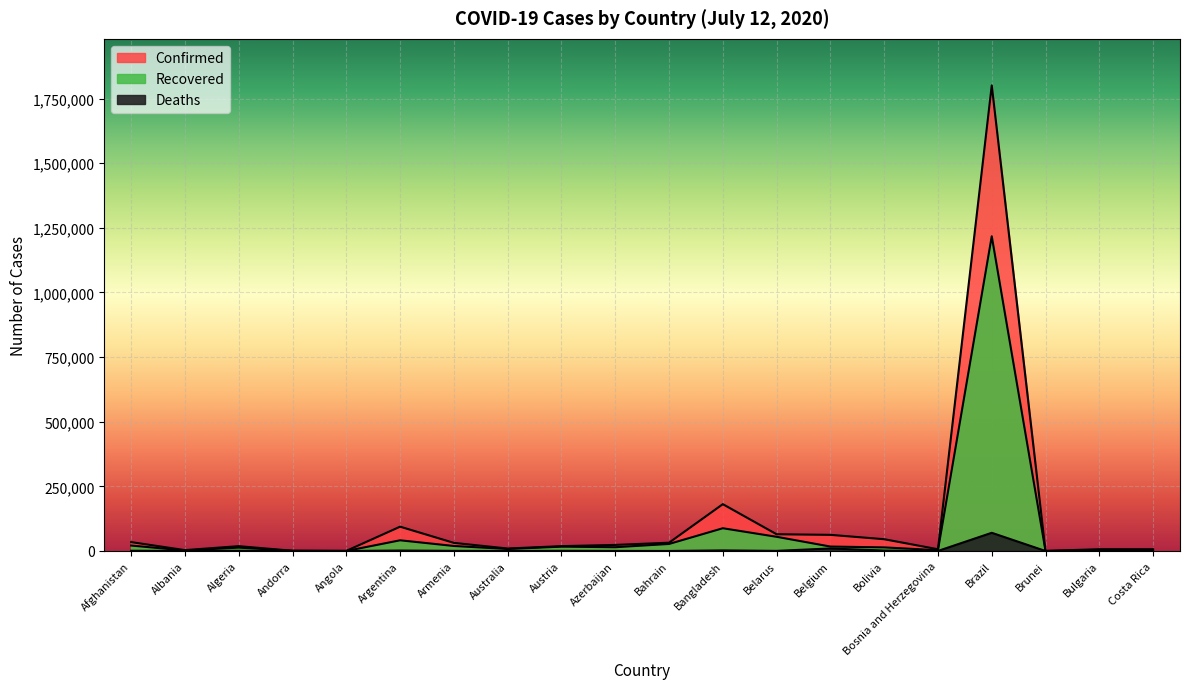

True or false: Deaths has a value of 1702 at Bolivia.

True